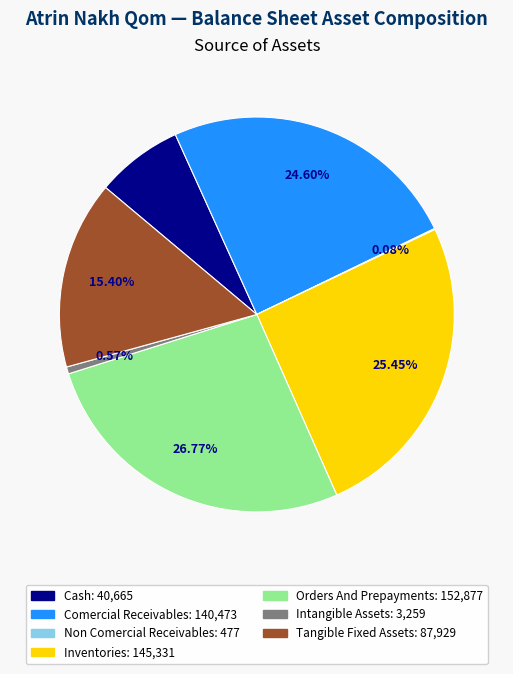

Is there any slice that represents more than half of the pie?

No